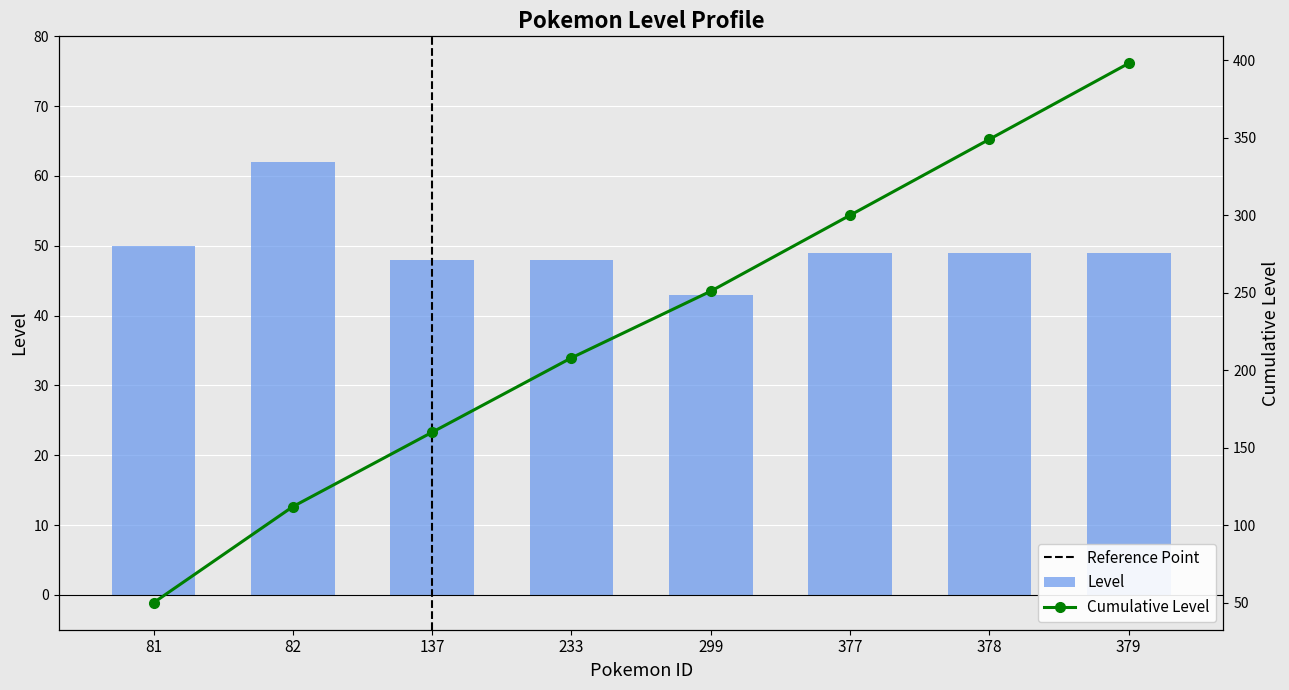

What is the total value across all series at 233?

256